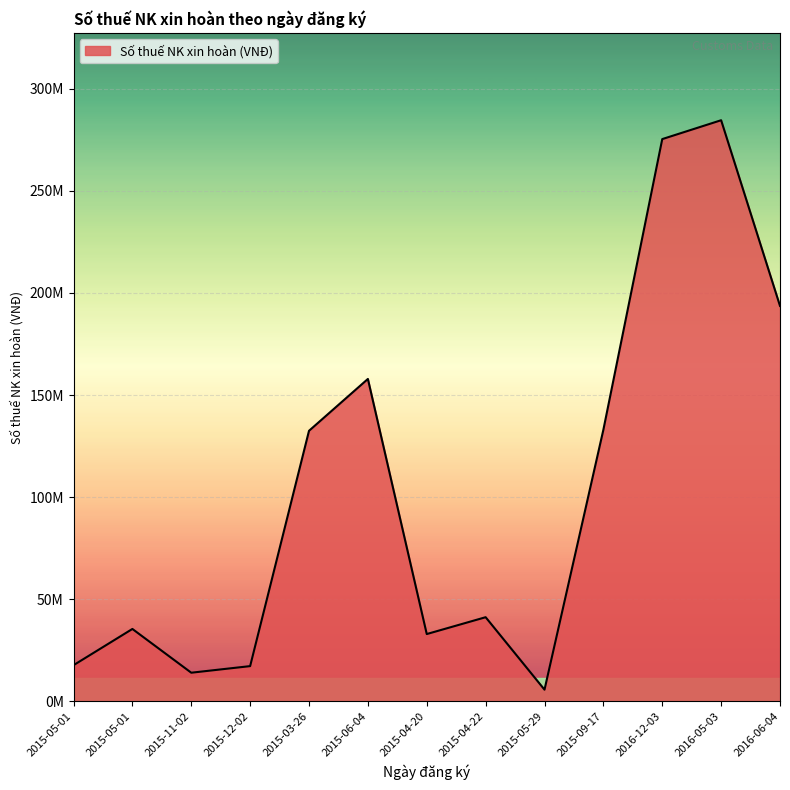

At which category does the chart reach its peak across all series?

2016-05-03